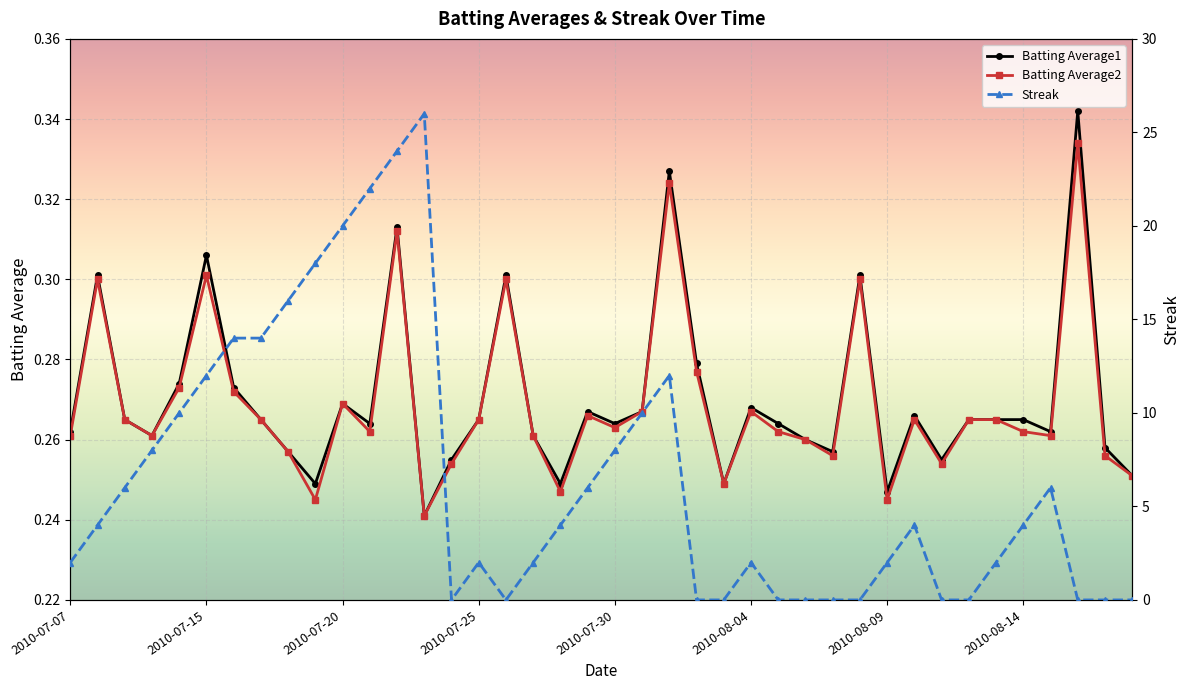

Rank the series by their maximum value, from lowest to highest.

Batting Average2, Batting Average1, Streak